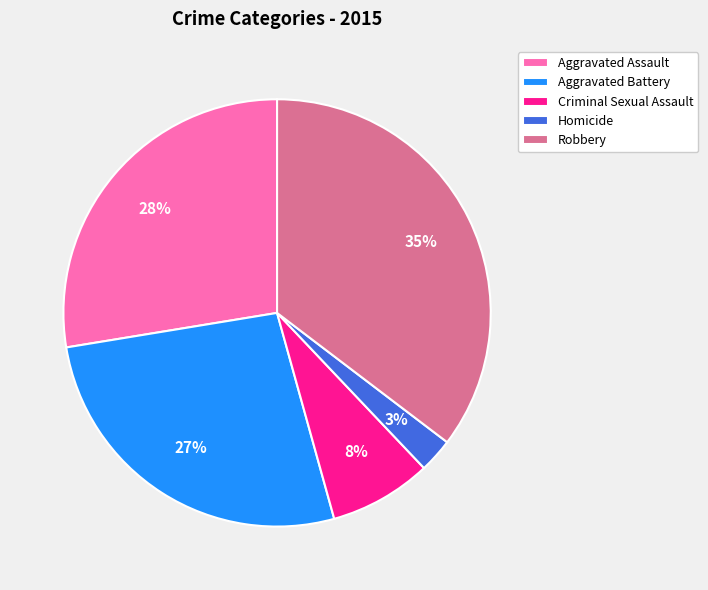

Between Aggravated Battery and Criminal Sexual Assault, which is larger?

Aggravated Battery